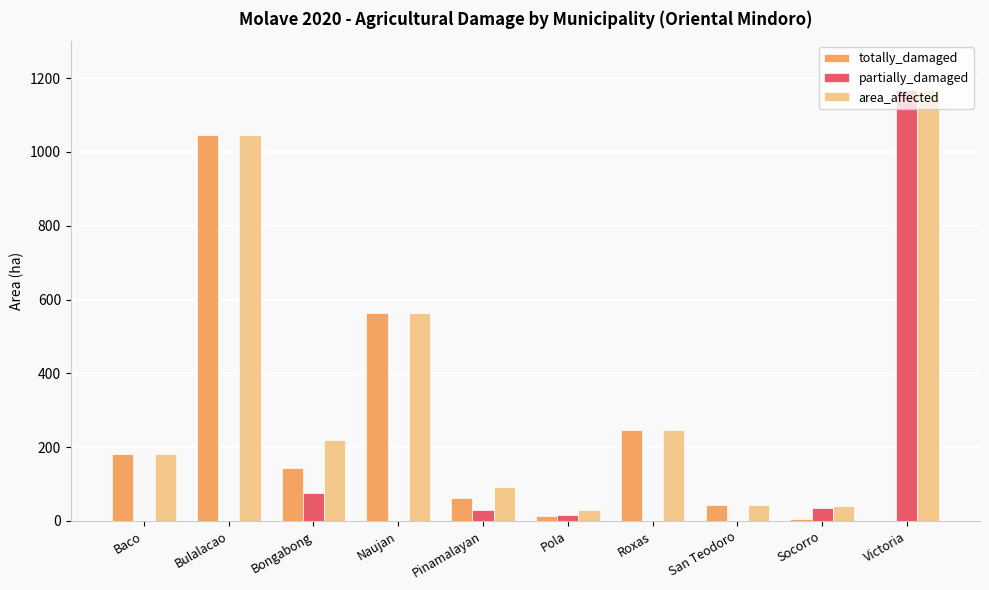

Which category has the highest value across all series?

Victoria